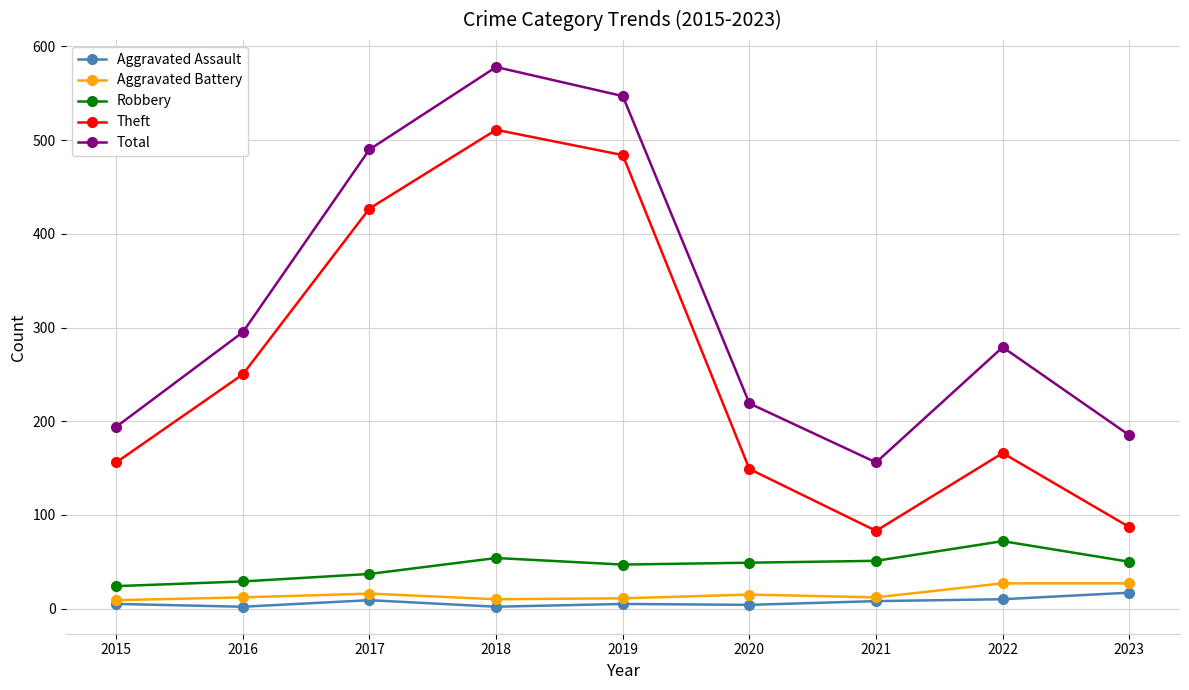

What value does the Total series have at 2021, to the nearest 10?

160